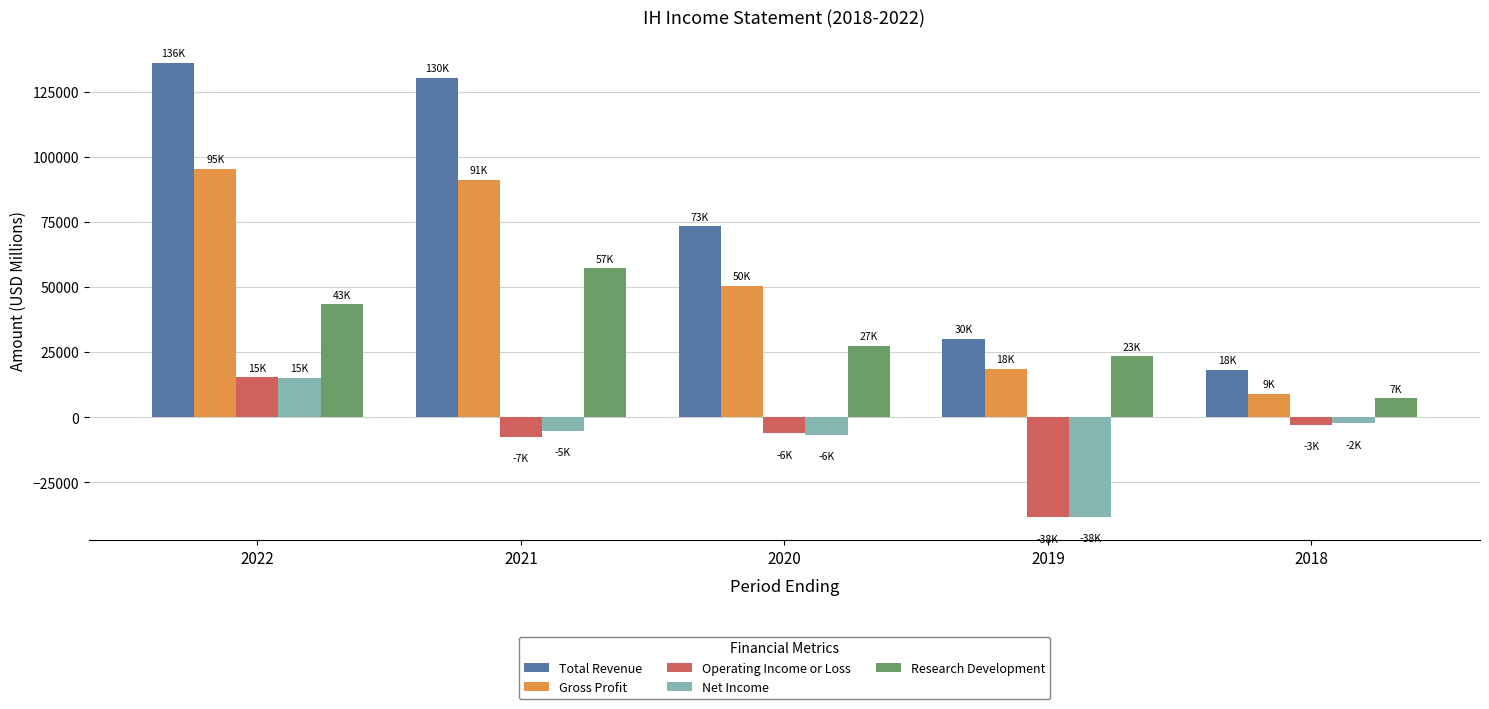

Which label corresponds to the largest value in the chart?

2022